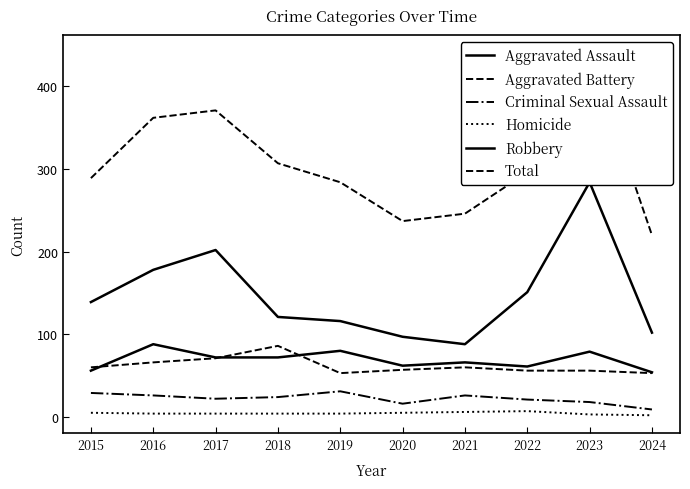

True or false: Robbery has more than 0 interior local peaks.

True